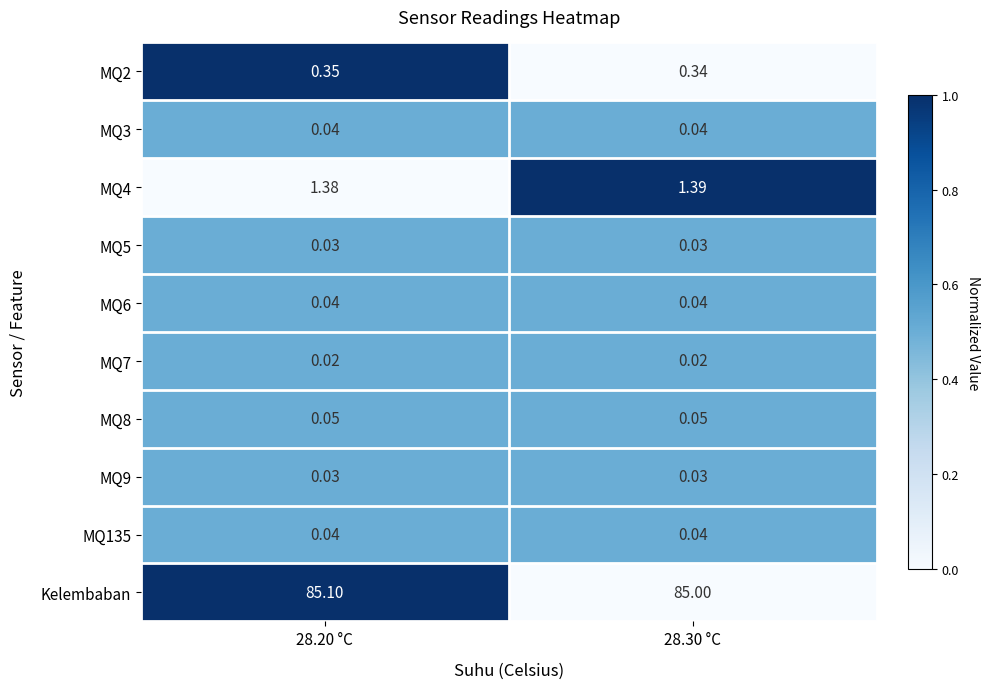

What is the spread (max minus min) of values at 28.30 °C?

85.0